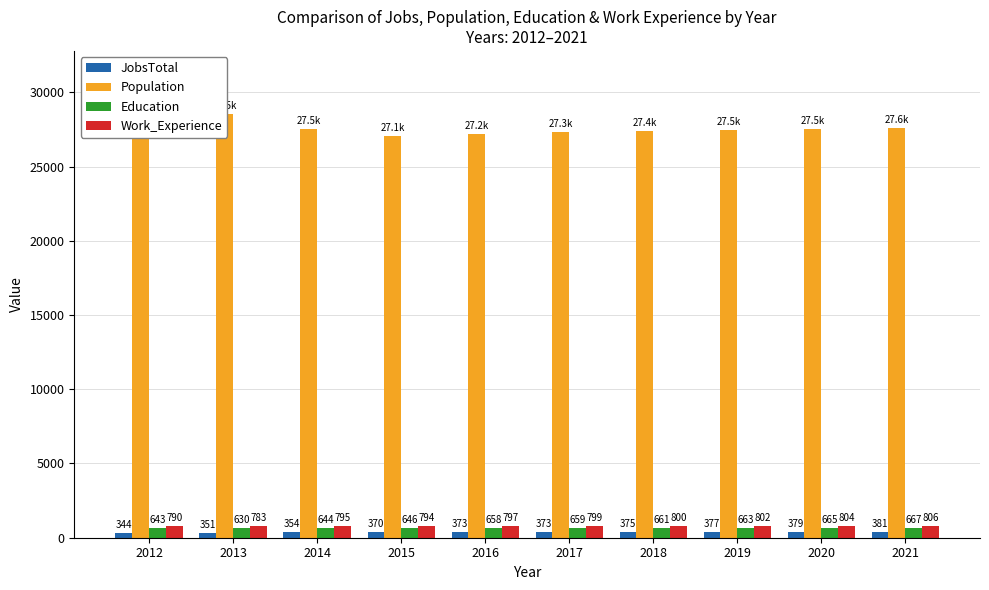

Where does the Work_Experience series first go above 799?

2018